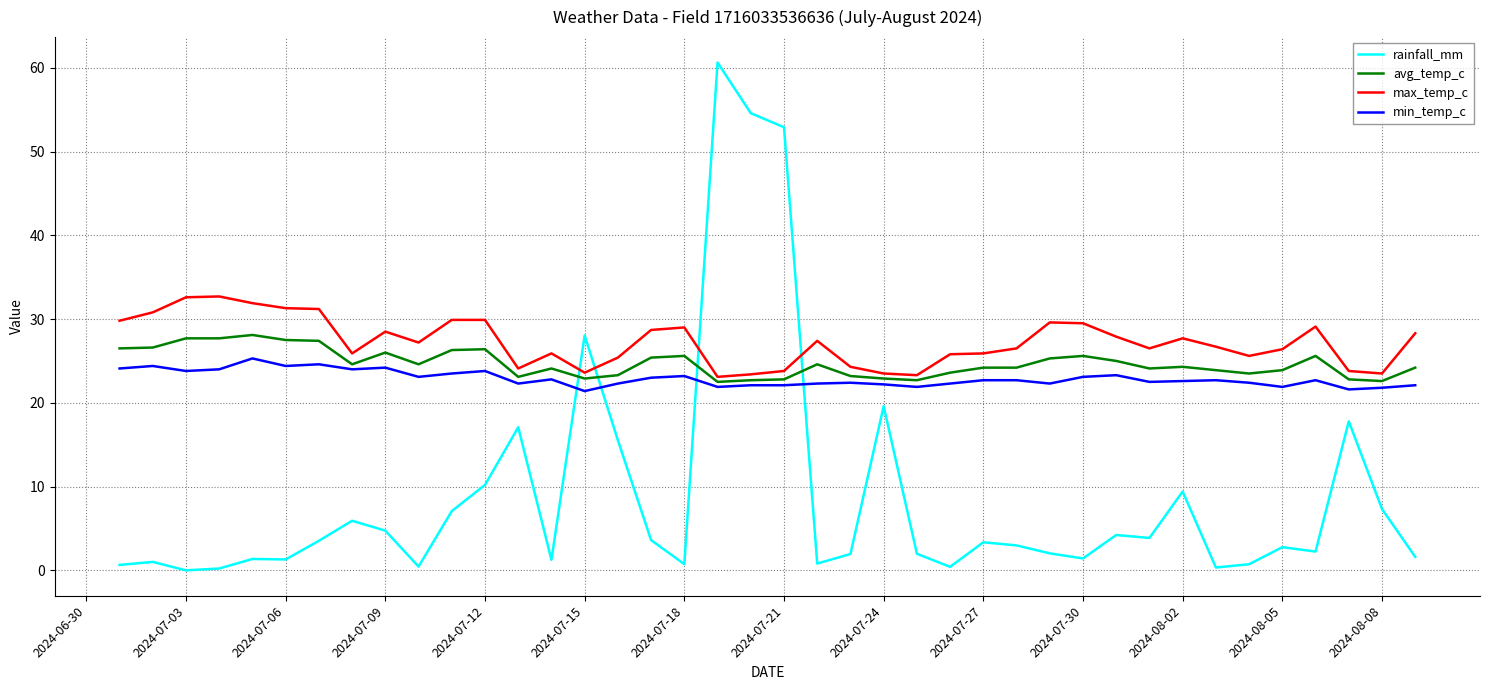

What is the maximum value shown in the chart?

60.6